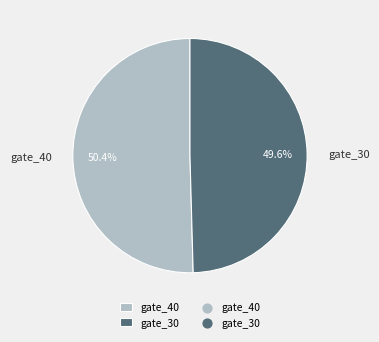

Does gate_30 account for over 50% of the chart?

No